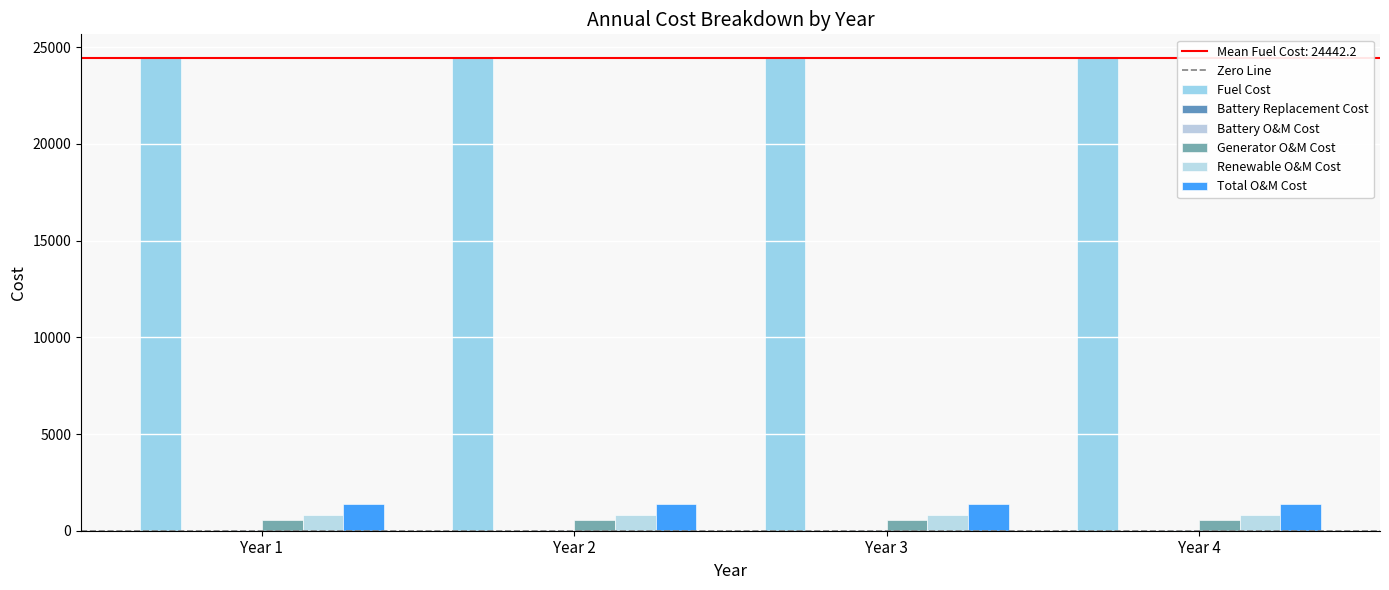

How many series are shown in this chart?

6